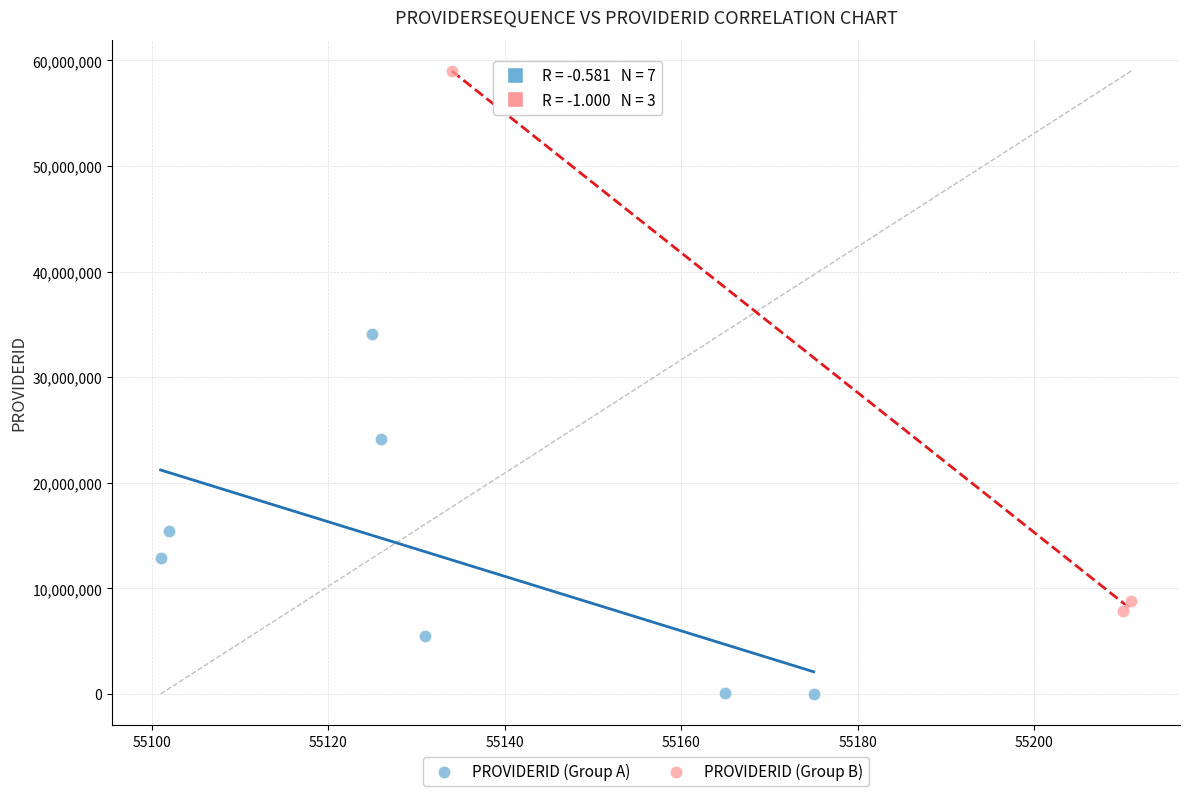

Which series has the largest Y range (max minus min)?

PROVIDERID (Group B)